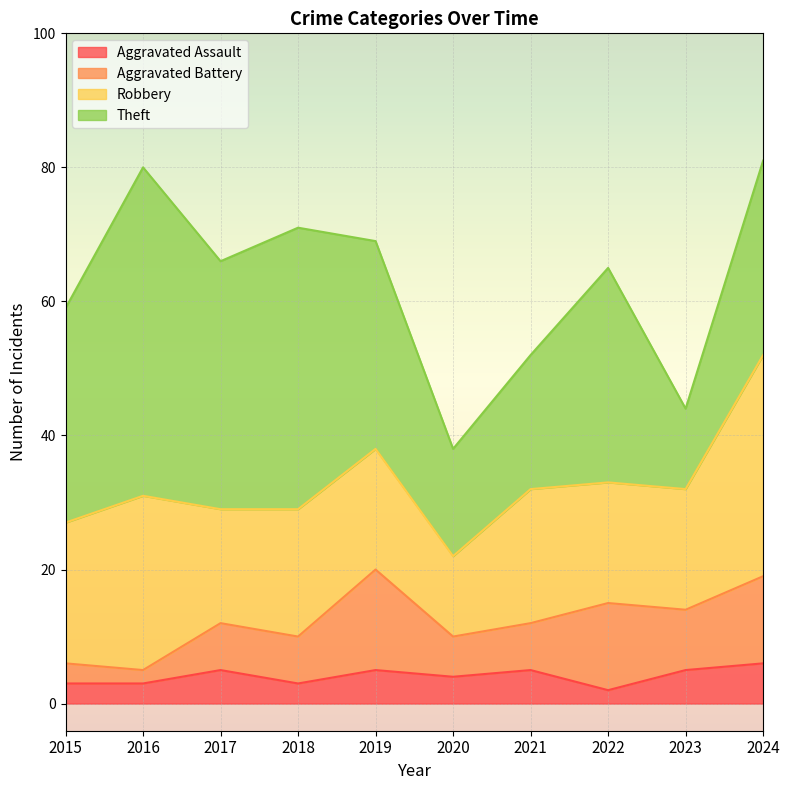

At which label is Theft closest to 30?

2019